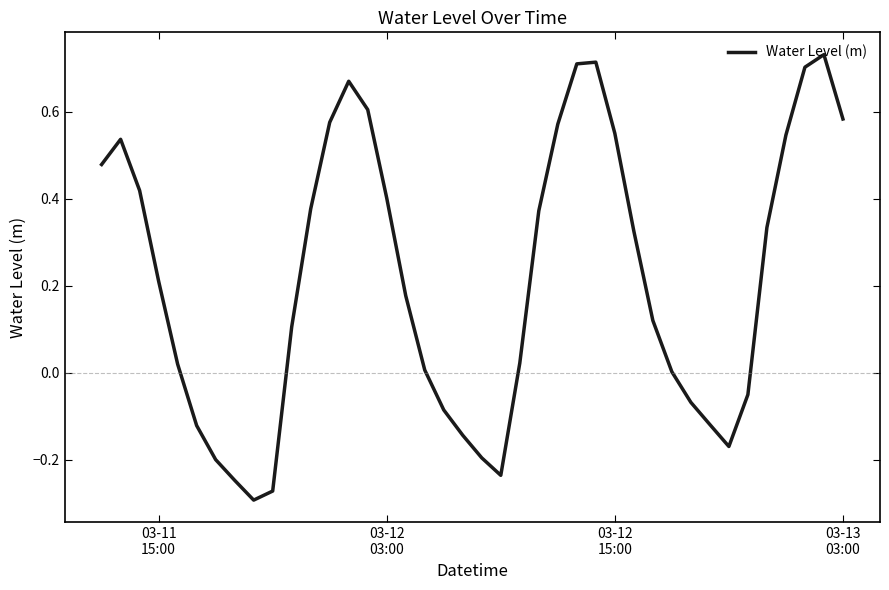

What is the difference between the maximum and minimum values?

1.0